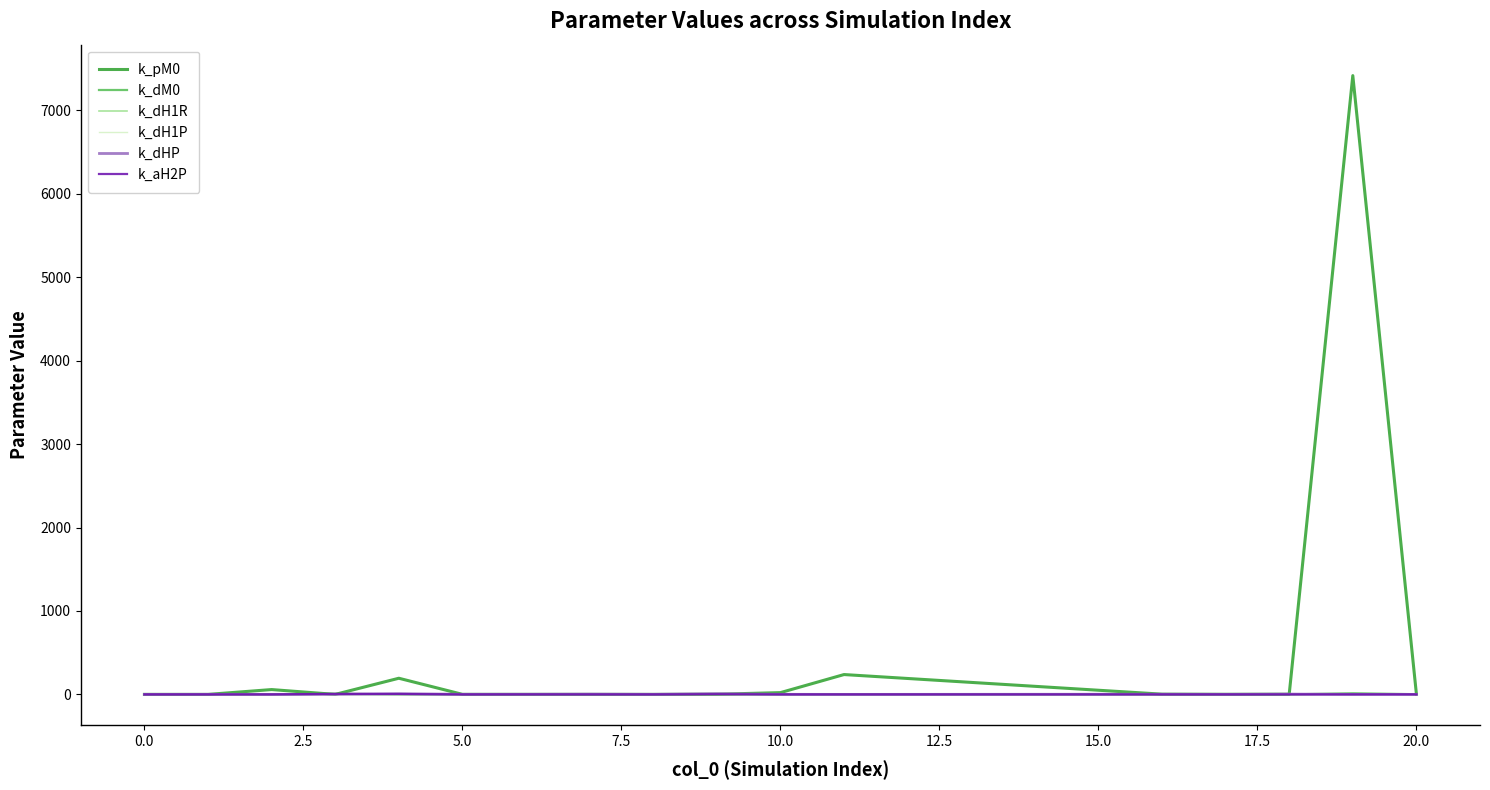

What is the maximum value shown in the chart?

7415.9